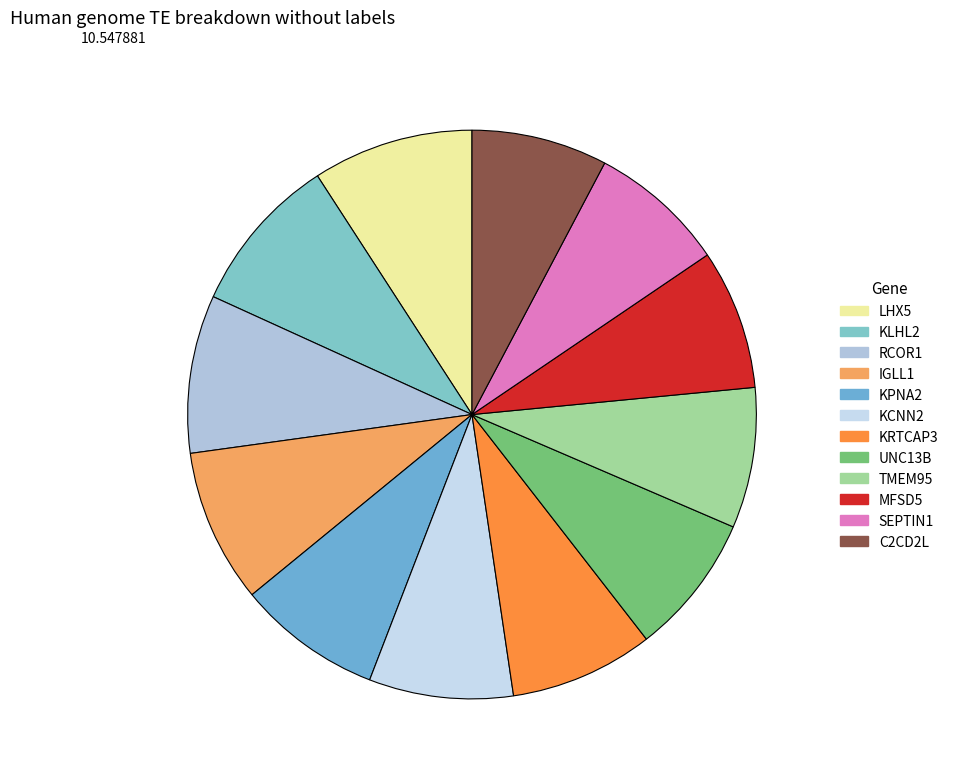

Which slice is the largest?

LHX5